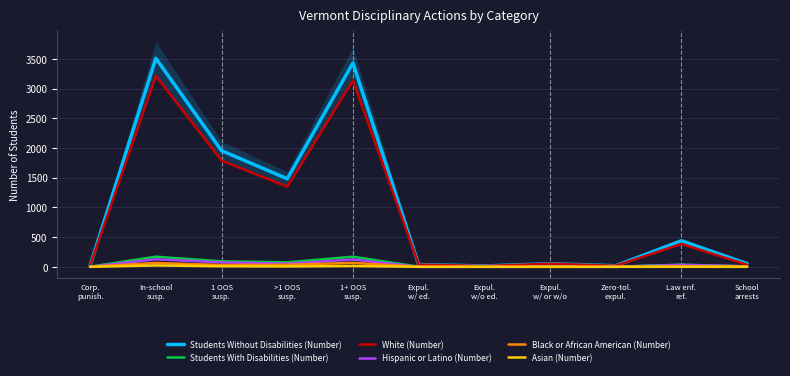

Is it true that Hispanic or Latino (Number) equals 81 at Expul.
w/ or w/o?

False